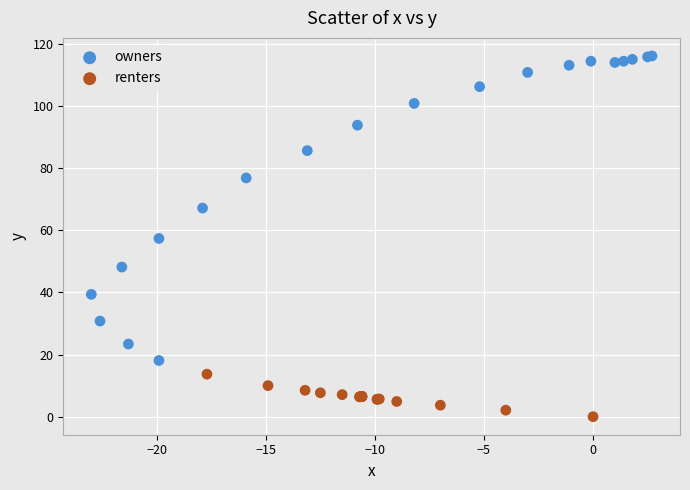

Which series reaches the maximum Y coordinate?

owners